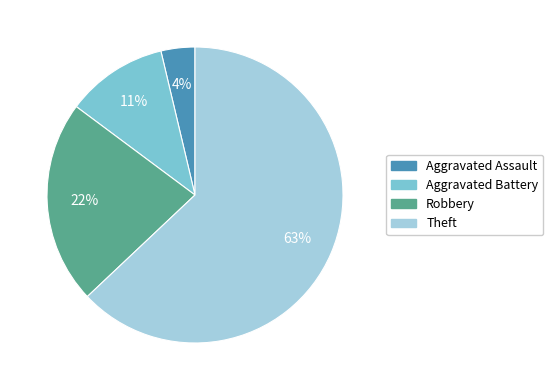

The Aggravated Battery slice represents 11% of the pie. True or false?

True